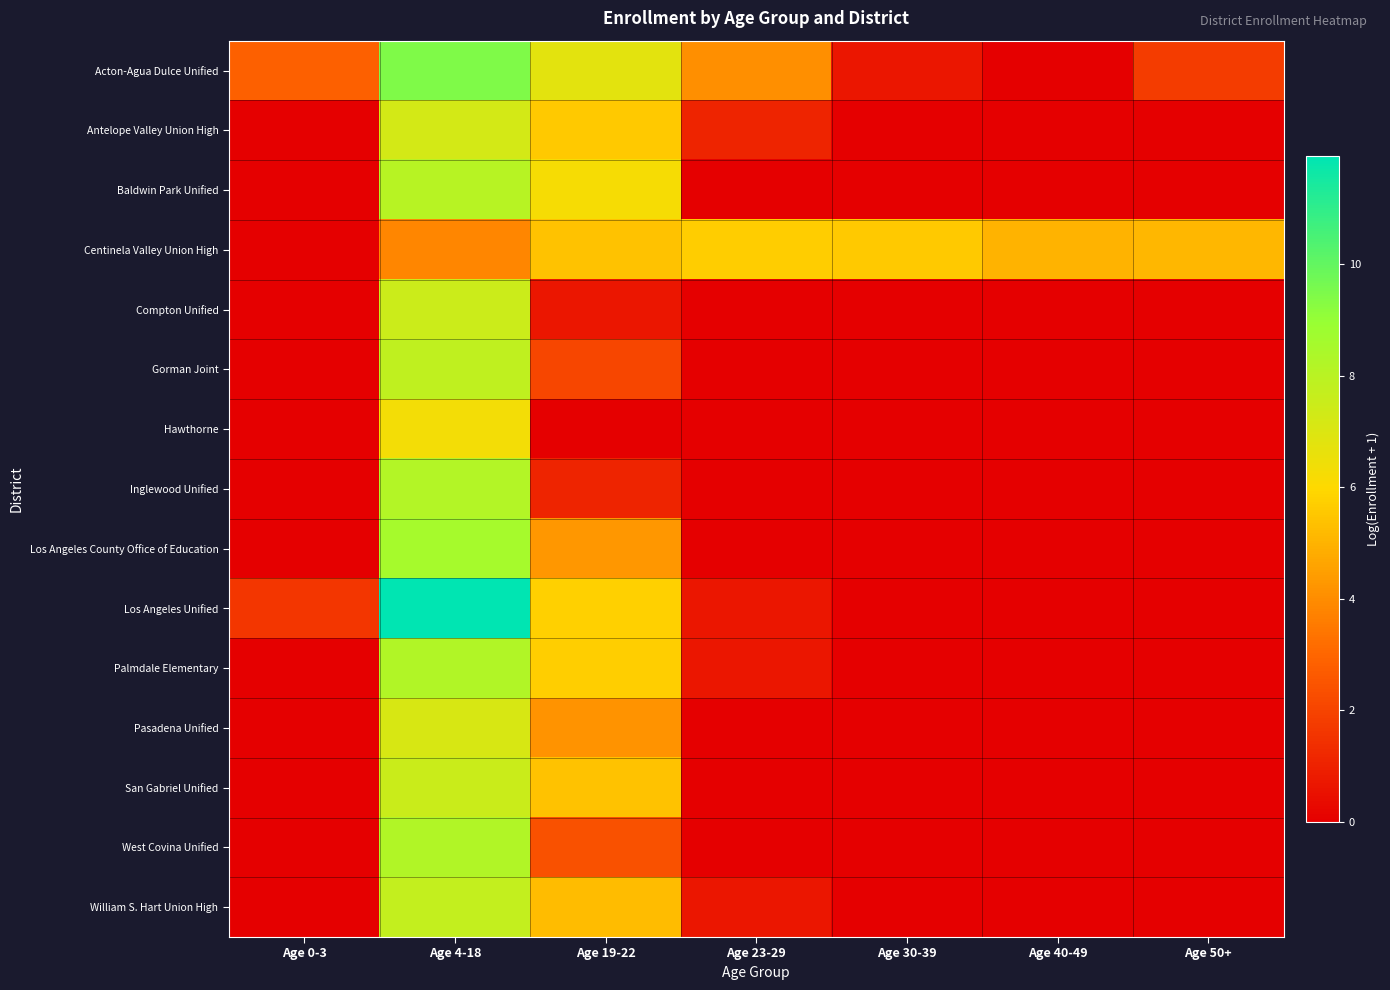

What is the total value across all series at Age 50+?

6.9